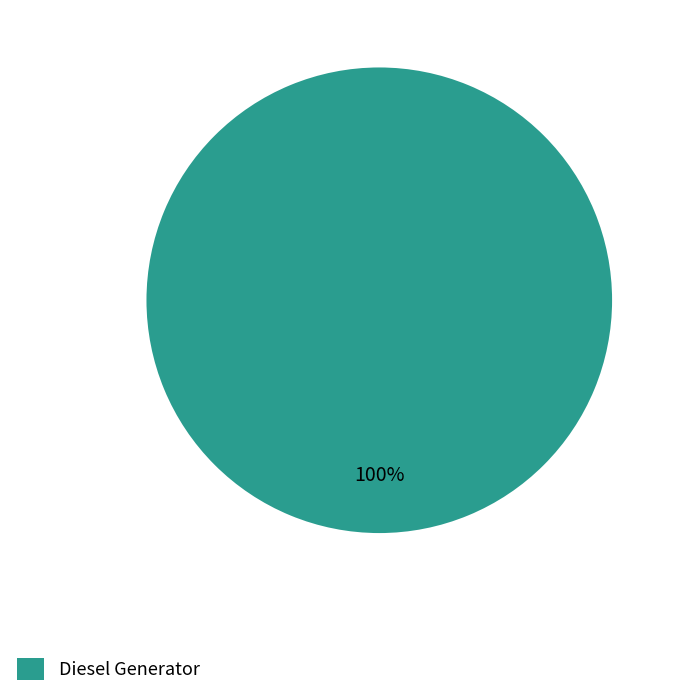

Does Diesel Generator account for over 50% of the chart?

Yes